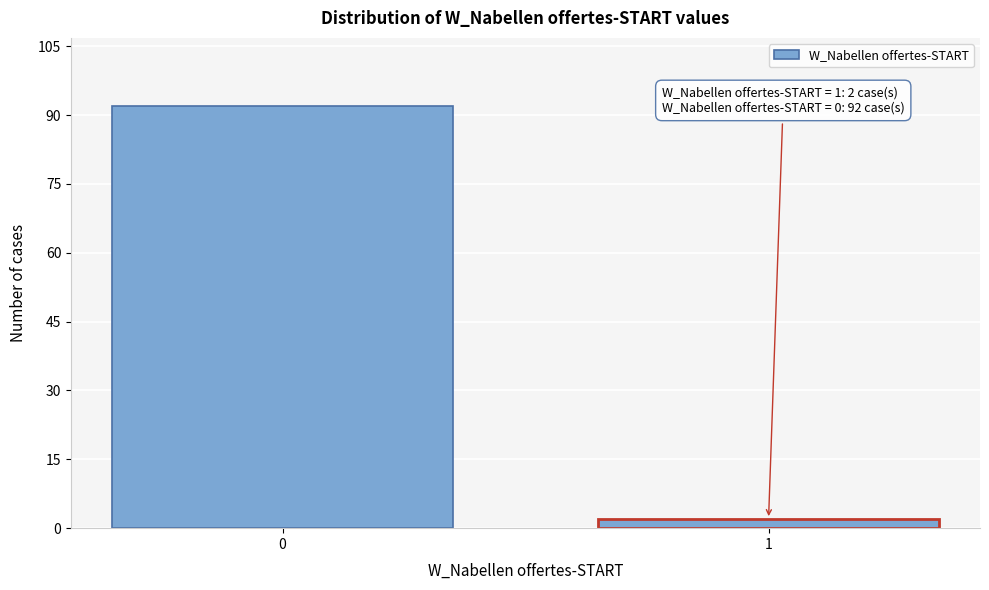

Reading left to right, what are all the values shown in this chart?

0=92	1=2